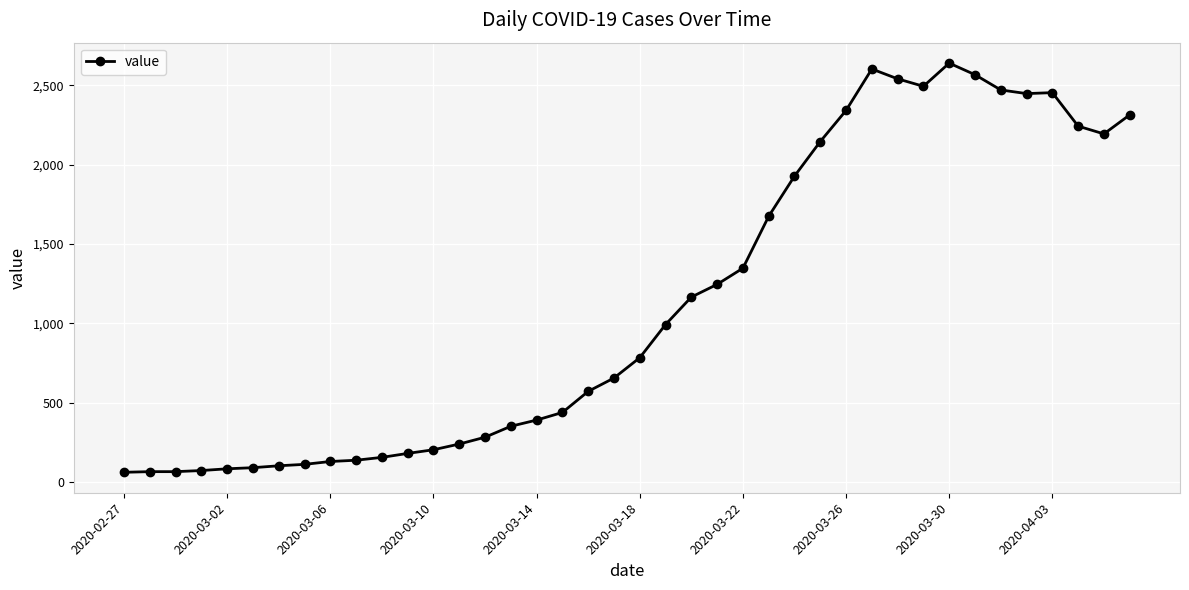

What is the value of the 12th point from the left?

180